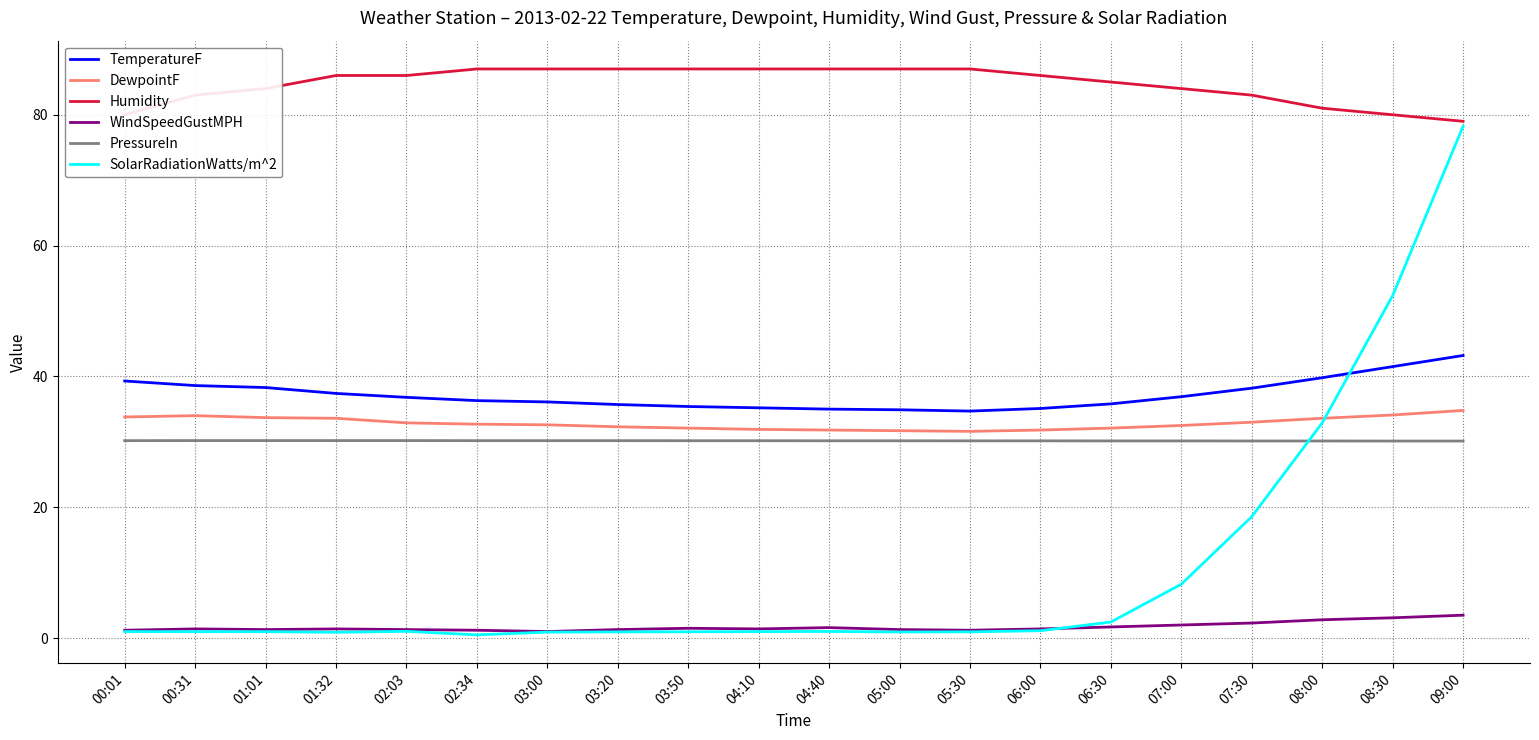

Which series has the largest range (max minus min)?

SolarRadiationWatts/m^2